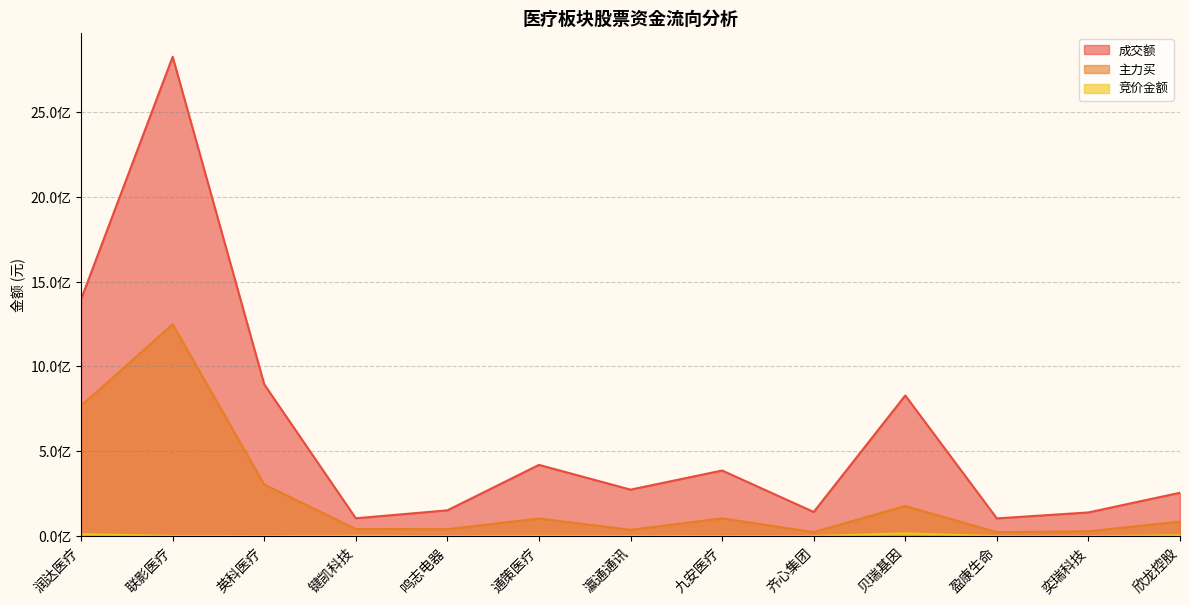

What is the spread (max minus min) of values at 键凯科技?

103247110